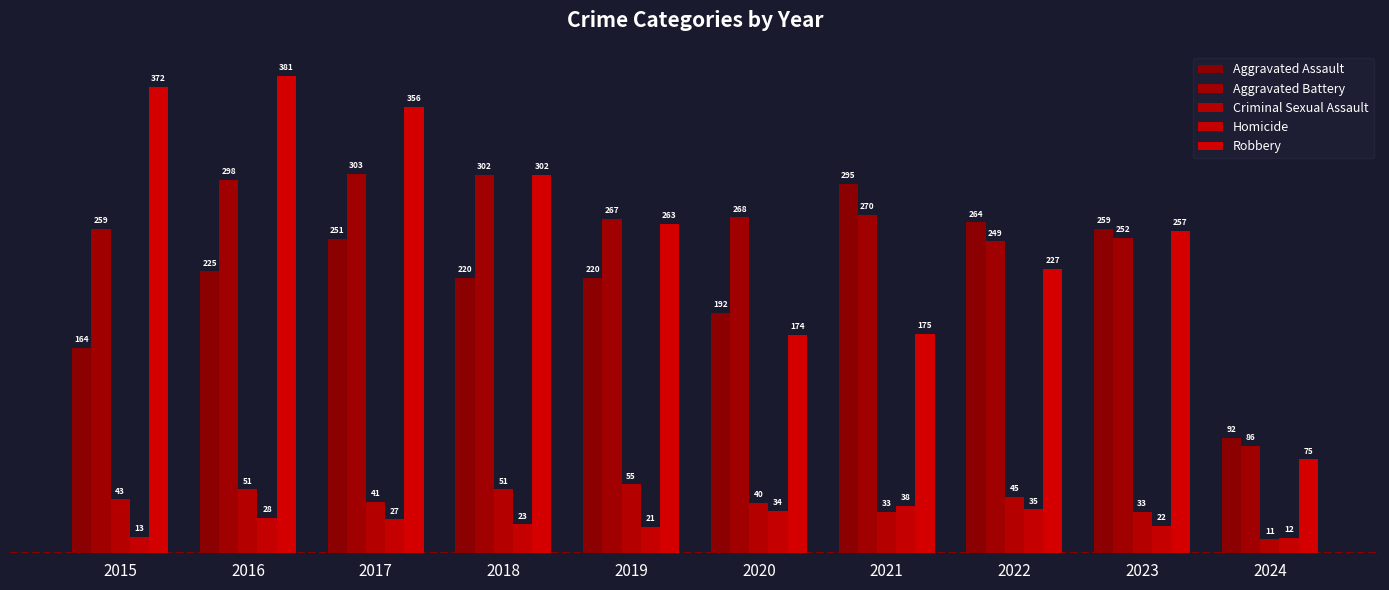

How many data points does each series have?

10